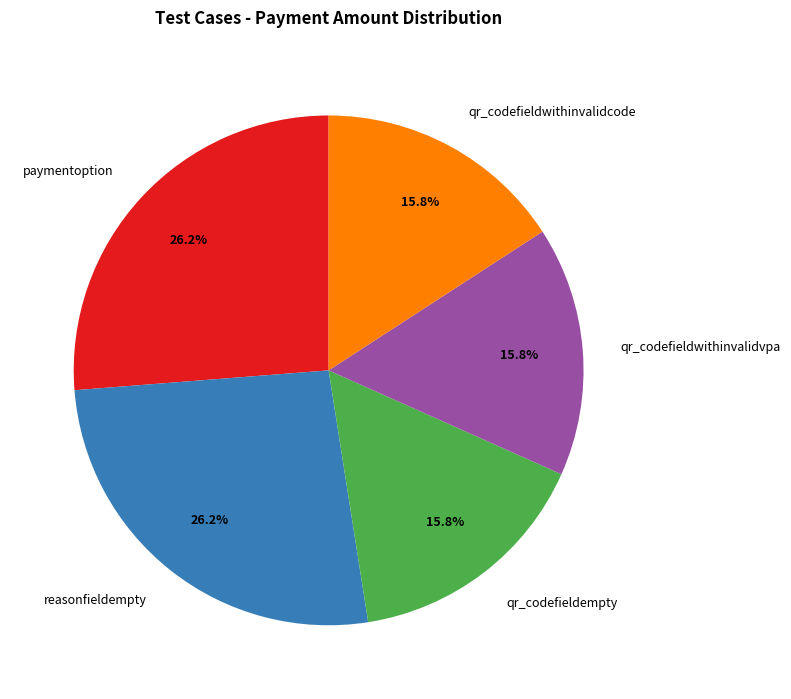

Is it true that paymentoption is 32% of the pie?

False